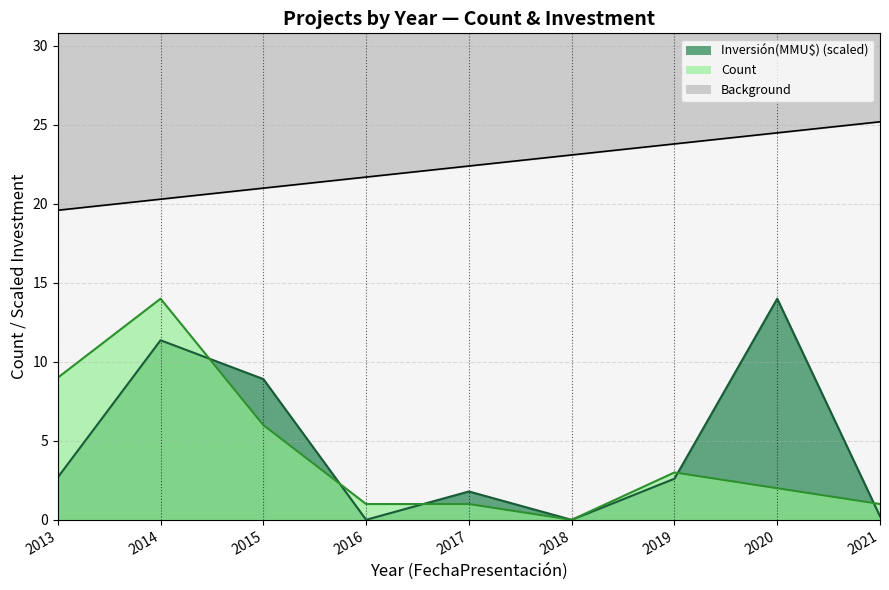

What is the approximate value of Investment(MMU$) at 2015?

8.9